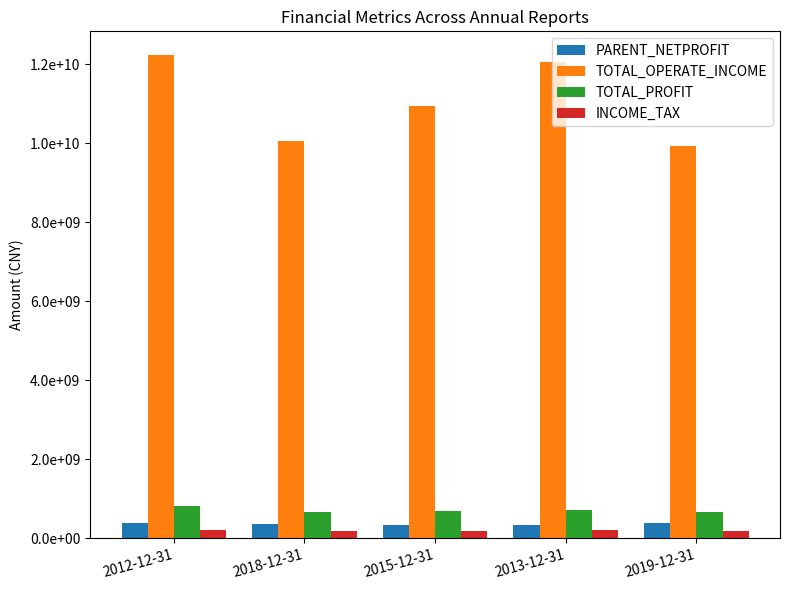

Are the bars horizontal?

No